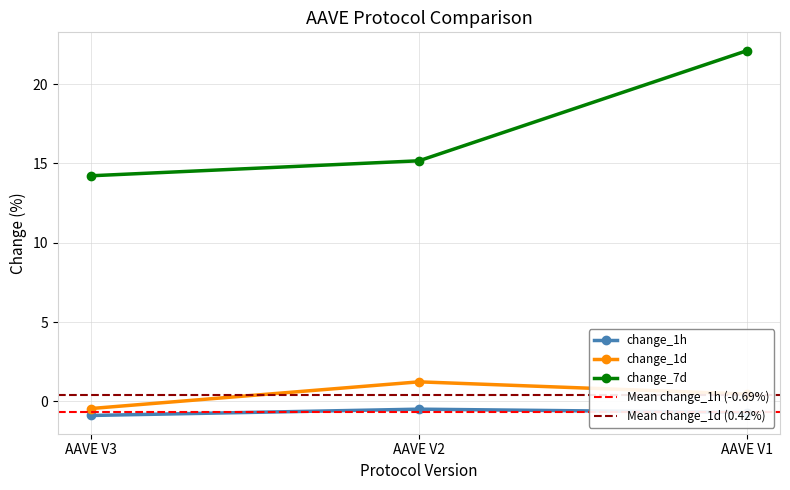

What is the smallest value displayed?

-0.9